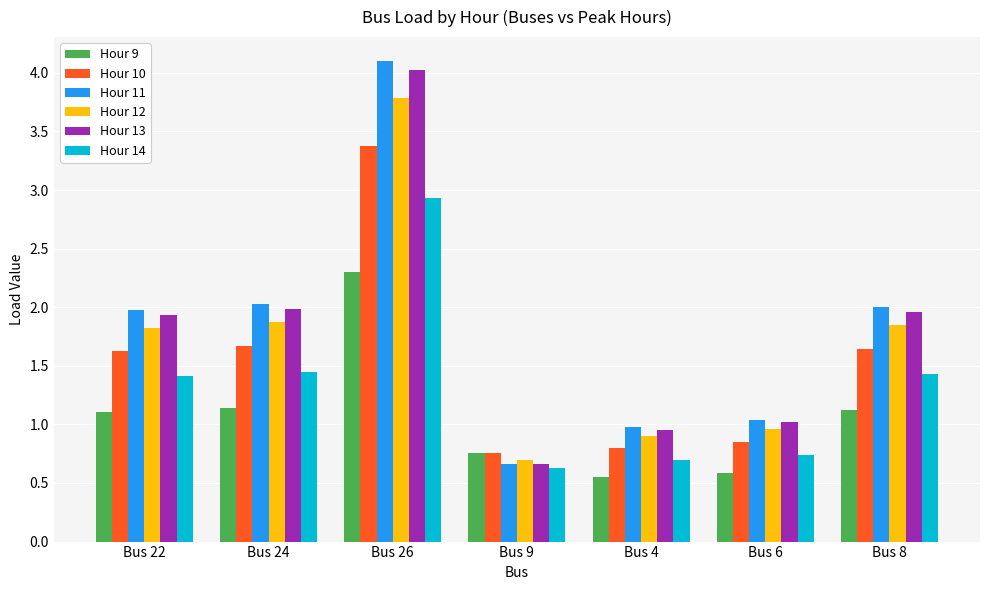

At how many categories does at least one series exceed 0?

7